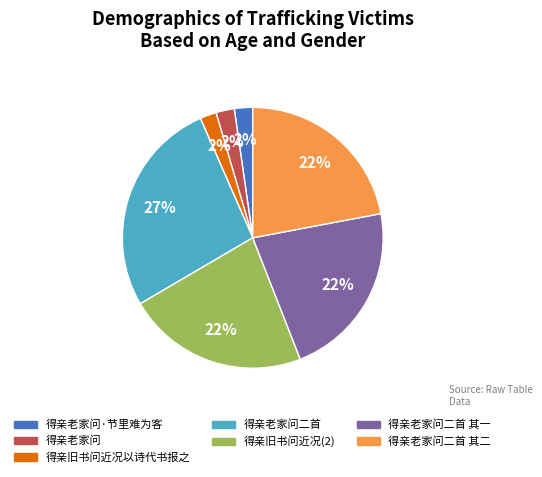

Does any single category account for the majority?

No